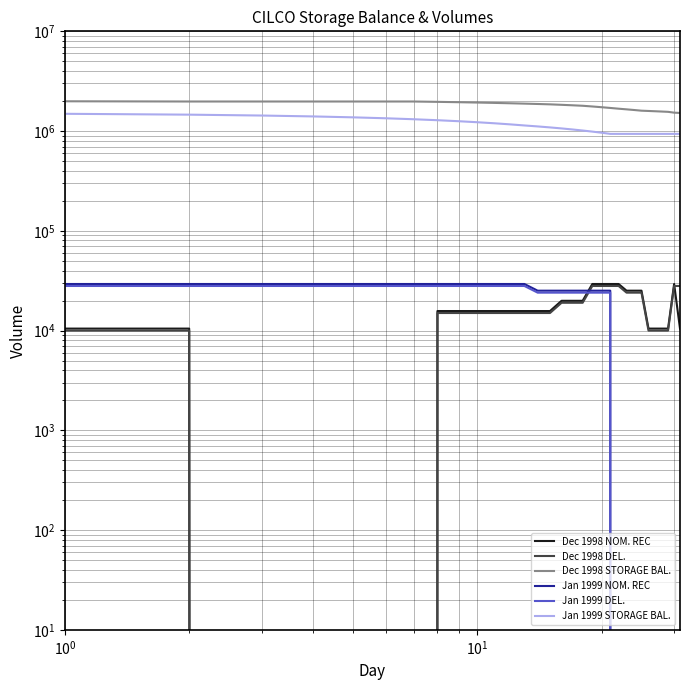

True or false: Dec 1998 STORAGE BAL. and Dec 1998 DEL. intersect in this chart.

False